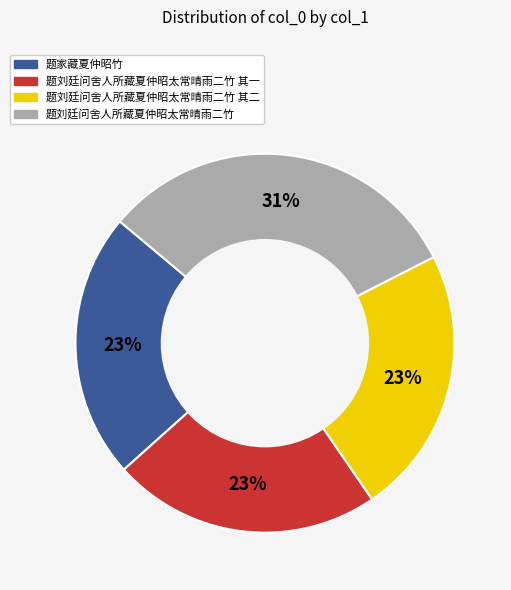

What percentage is the 题刘廷问舍人所藏夏仲昭太常晴雨二竹 slice, to the nearest percent?

31%